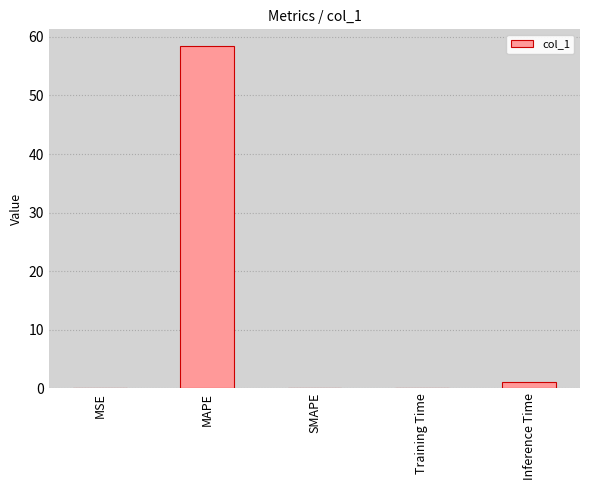

Where is the data nearest to the value 29?

Inference Time